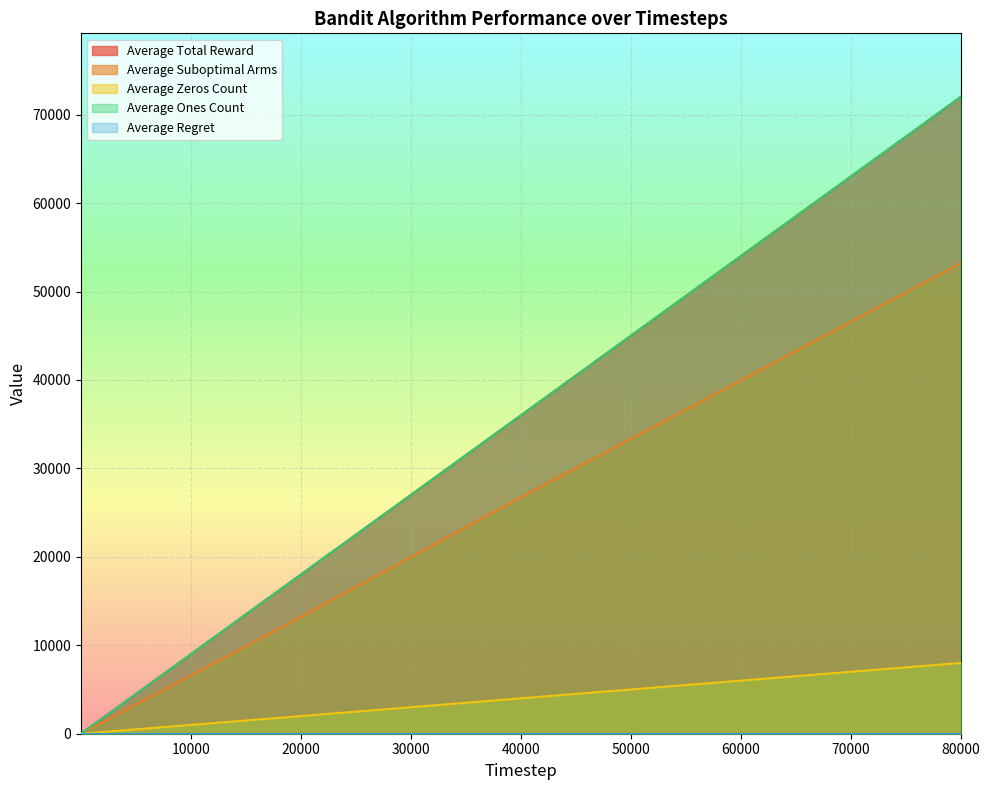

True or false: Average Total Reward has more than 1 interior local peaks.

False